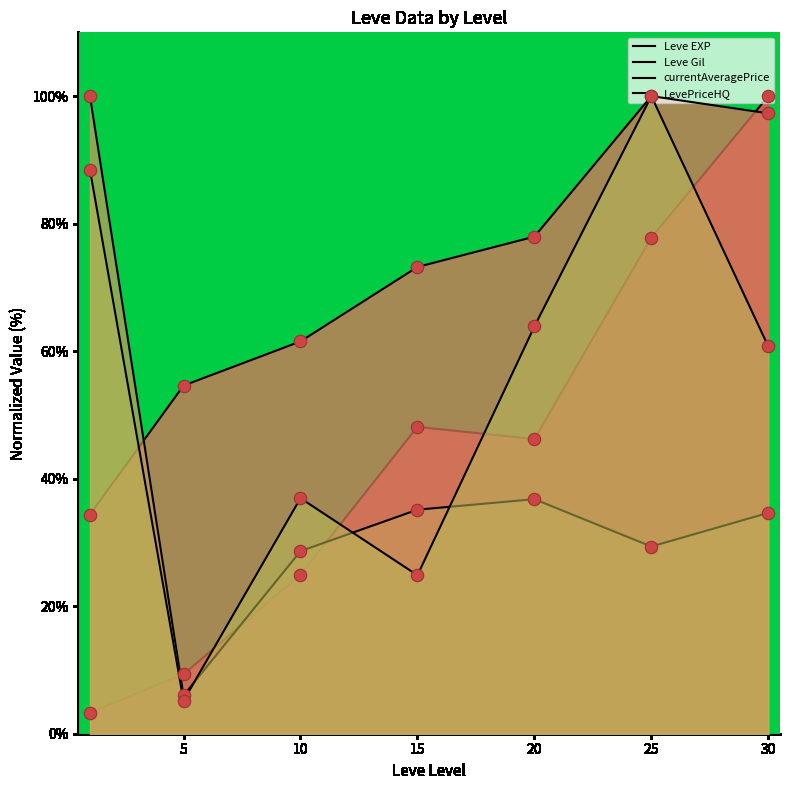

Which series contains the highest Y value?

Leve EXP